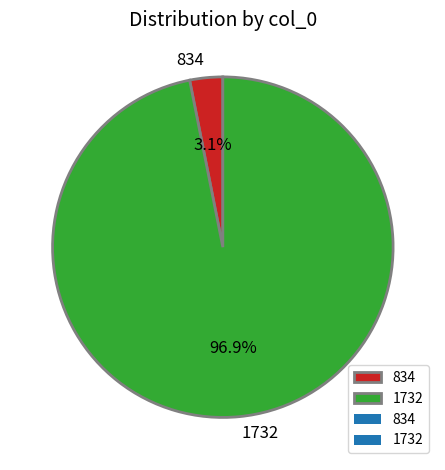

What portion of the pie excludes 1732?

3.1%